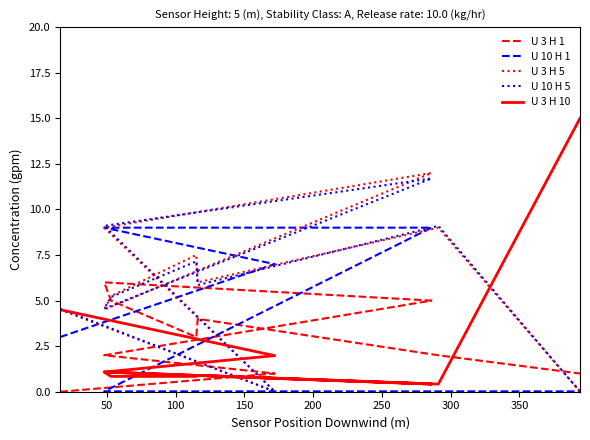

True or false: U 3 H 10 and U 10 H 5 intersect in this chart.

True